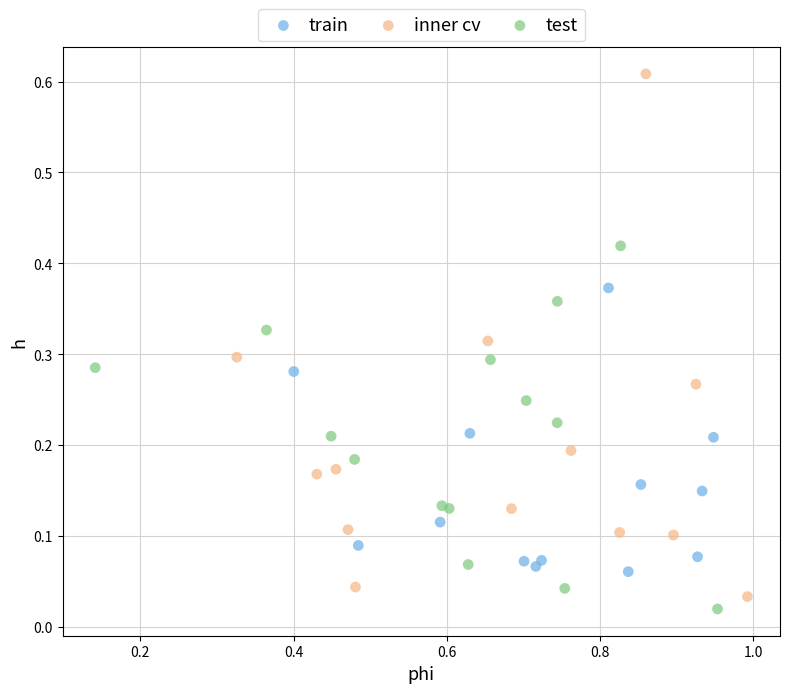

Which series has the largest Y range (max minus min)?

inner cv